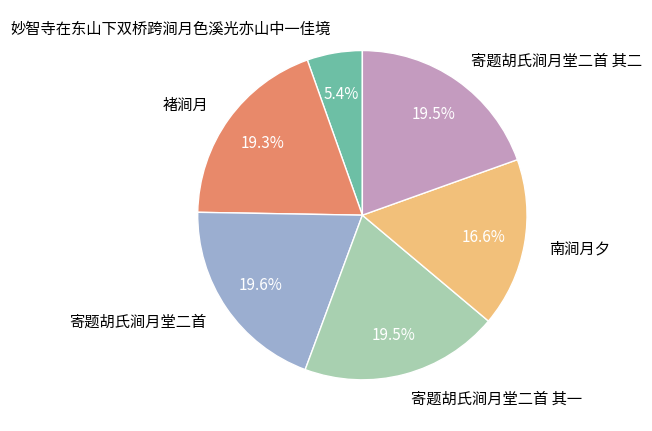

Do 寄题胡氏涧月堂二首 其二 and 寄题胡氏涧月堂二首 together represent more than half of the pie?

No